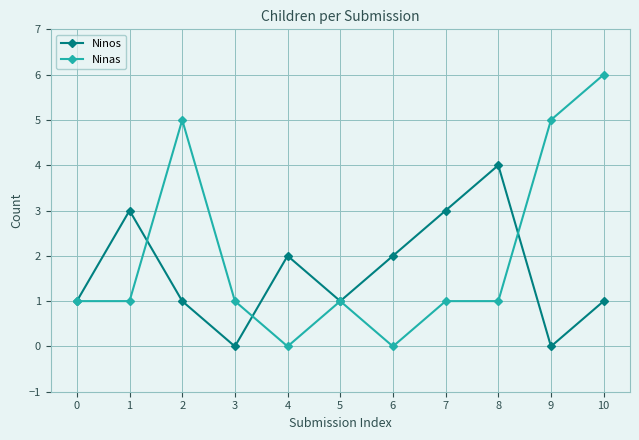

At which label does Ninos reach its peak?

8